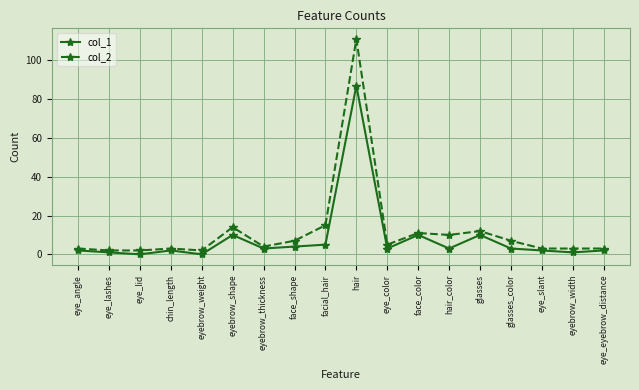

What is the spread (max minus min) of values at facial_hair?

10